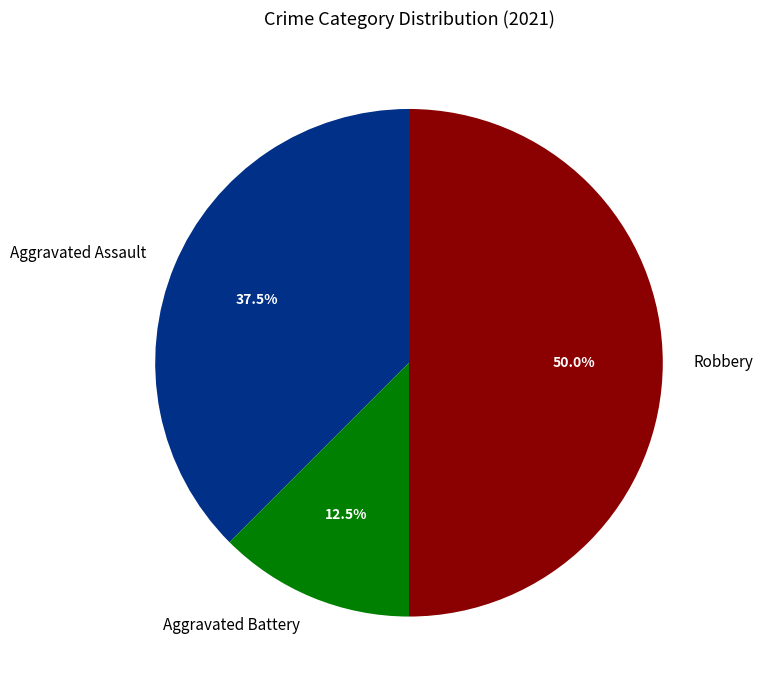

What is the ratio of the value at Aggravated Assault to the value at Aggravated Battery?

3.0